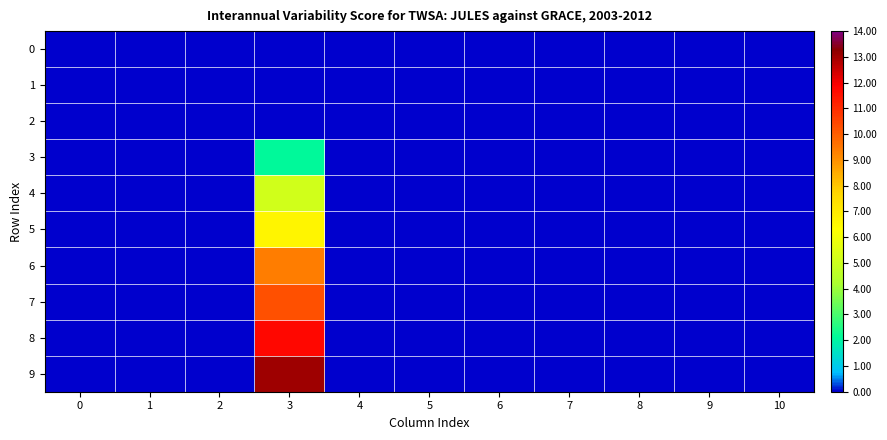

List the series in order of their peak value, lowest first.

0, 1, 2, 3, 4, 5, 6, 7, 8, 9